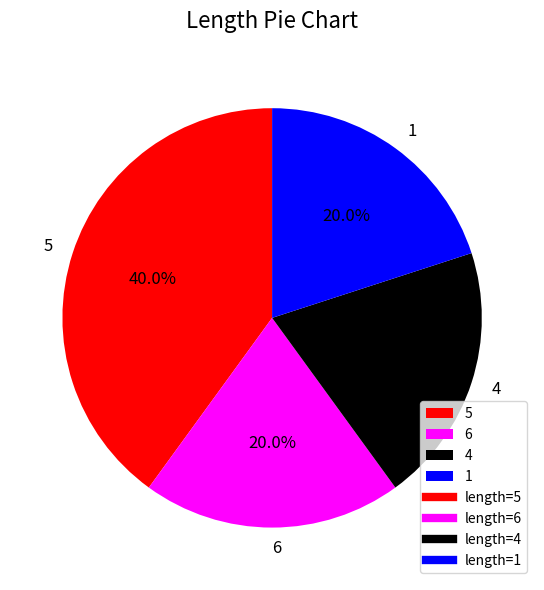

To the nearest percent, what portion does 4 represent?

20%